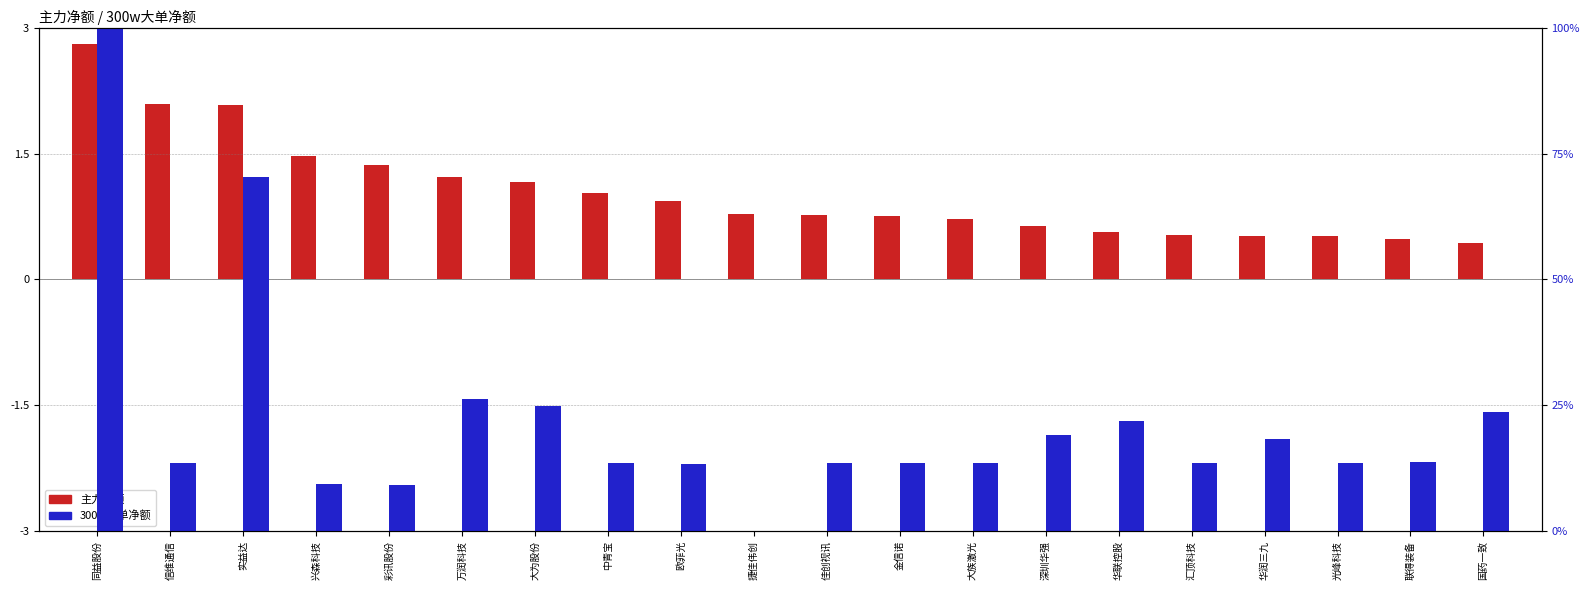

What is the value of the 300w大单净额 (percentile) bar at the 16th from the left?

13.5